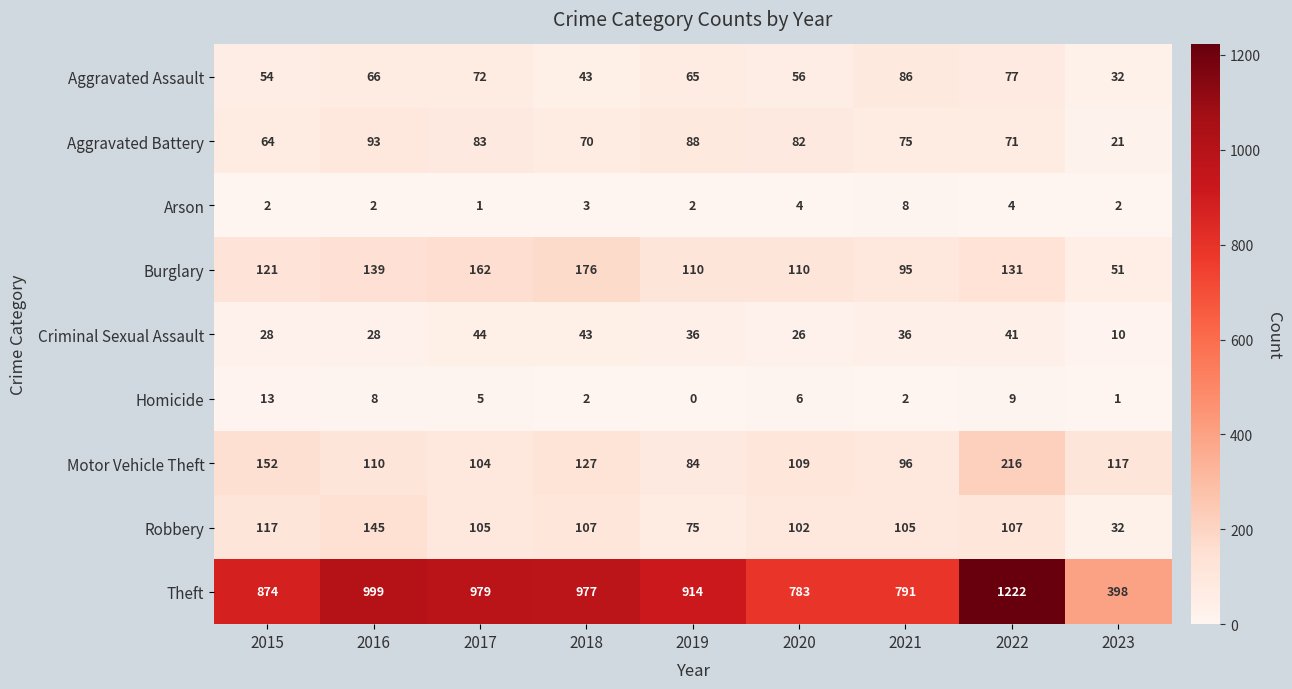

True or false: Theft has a value of 979 at 2017.

True